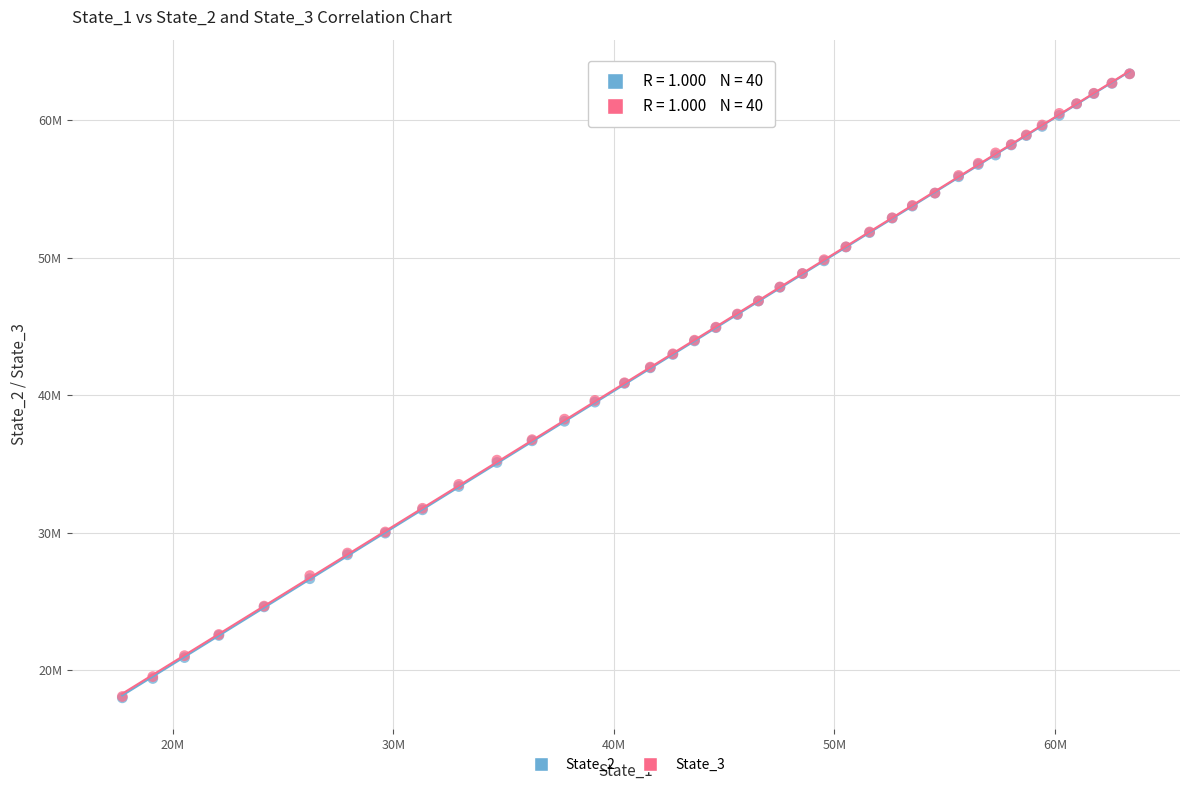

Which series has the widest spread of Y values?

State_2